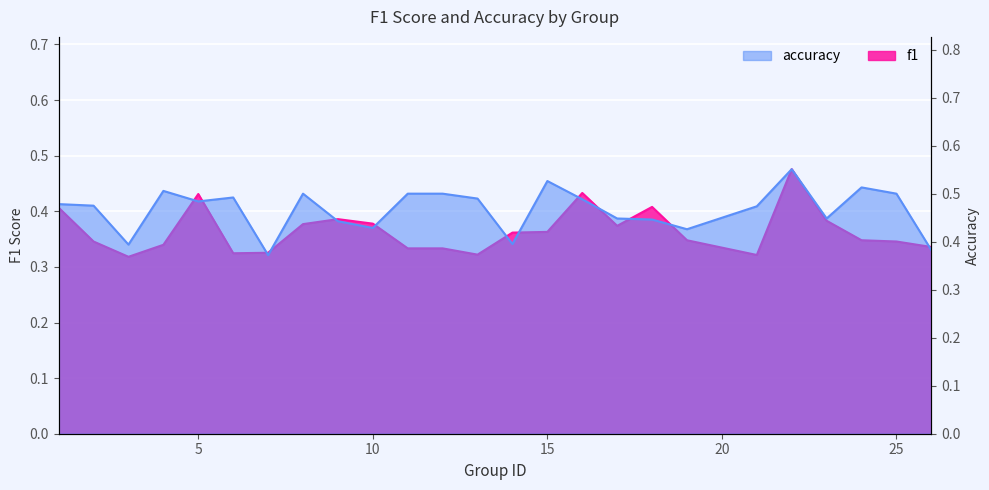

At how many categories does at least one series exceed 0?

25